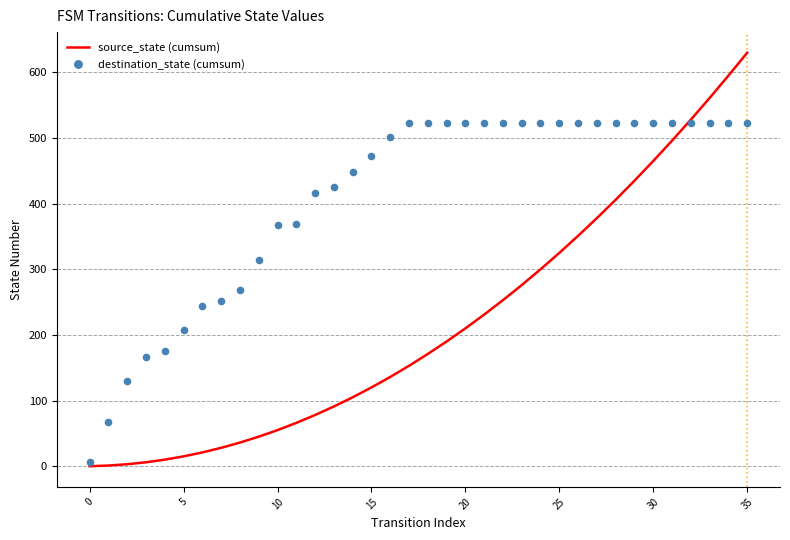

What is the total value across all series at 24?

823